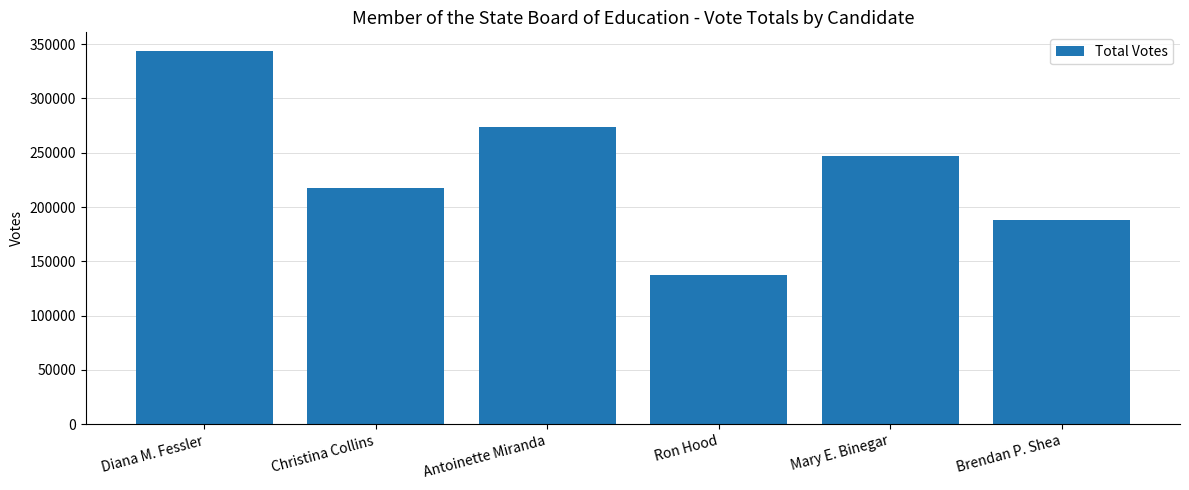

What is the change in value from Diana M. Fessler to Christina Collins?

-126361